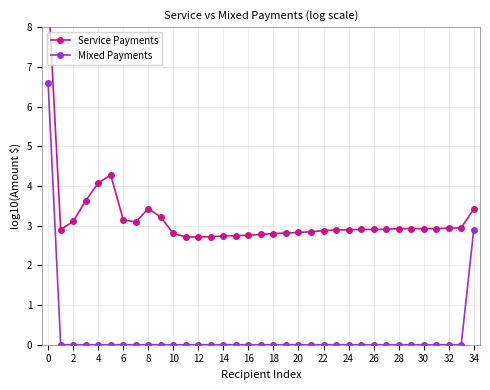

What is the sum of the Service Payments values at 34 and 0?

12.4